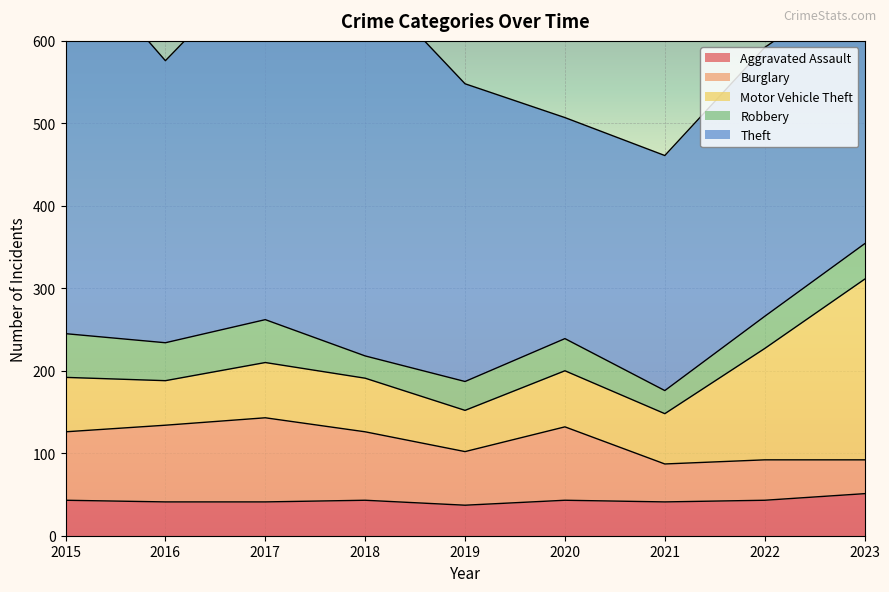

At which category does Motor Vehicle Theft reach its first local valley?

2016